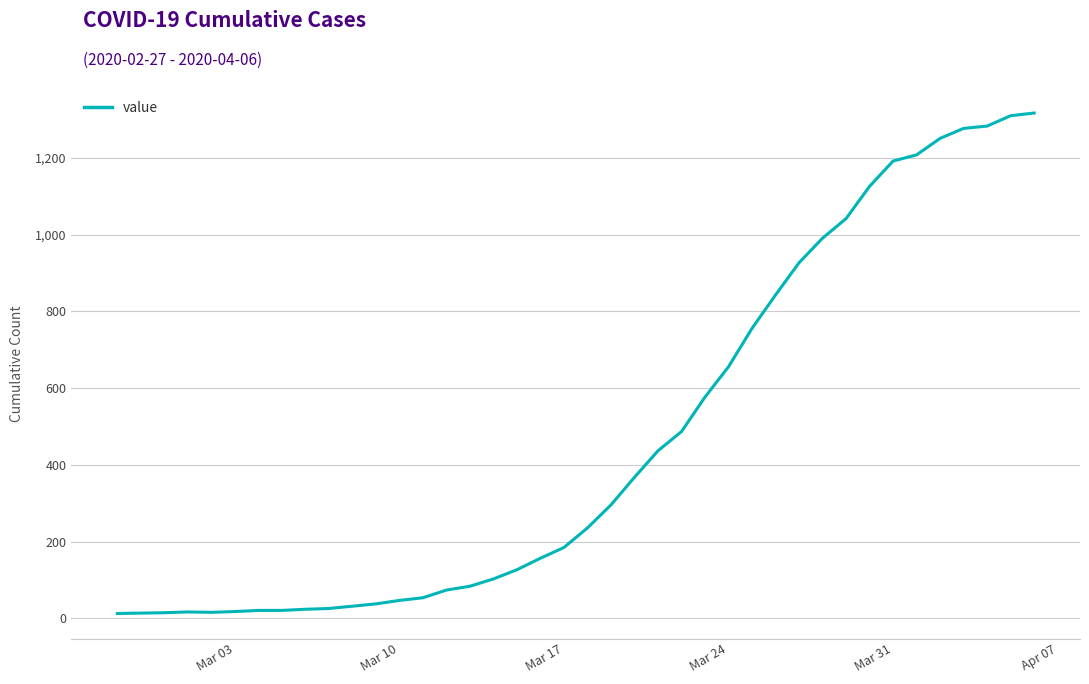

What is the maximum value shown in the chart?

1317